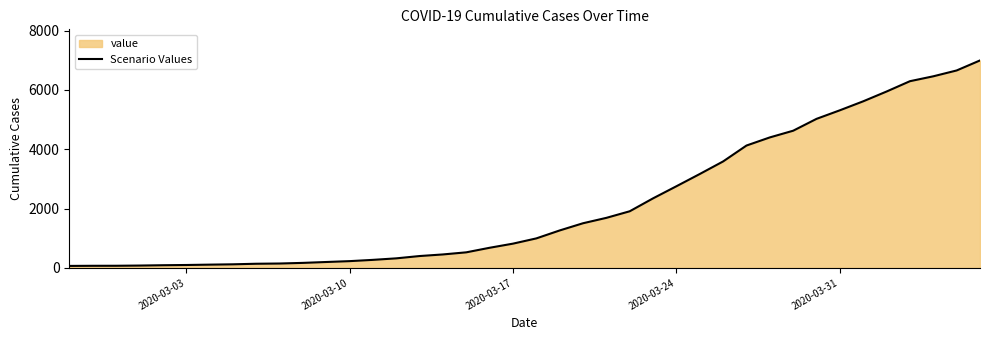

What is the difference between the maximum and minimum values?

6930